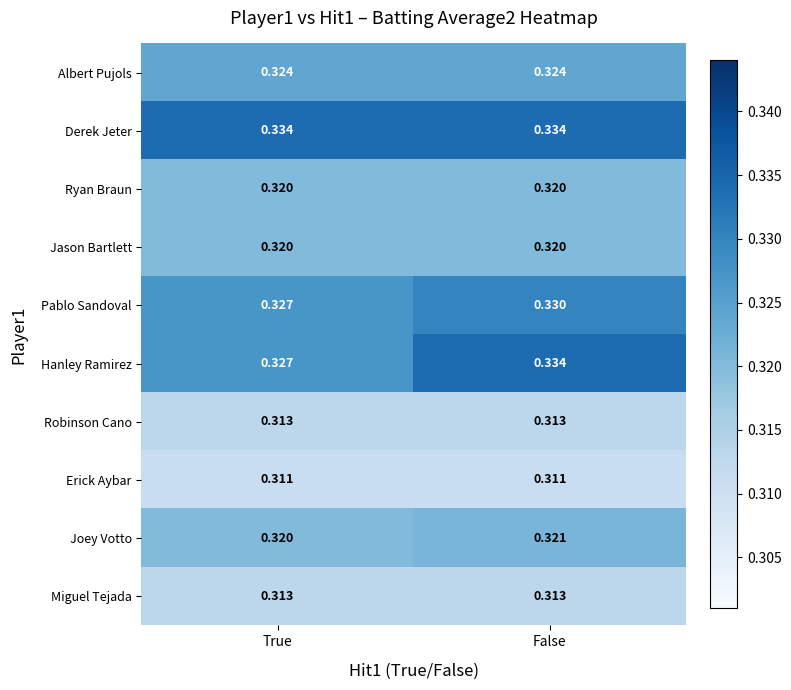

Which series has the widest spread of values?

Hanley Ramirez